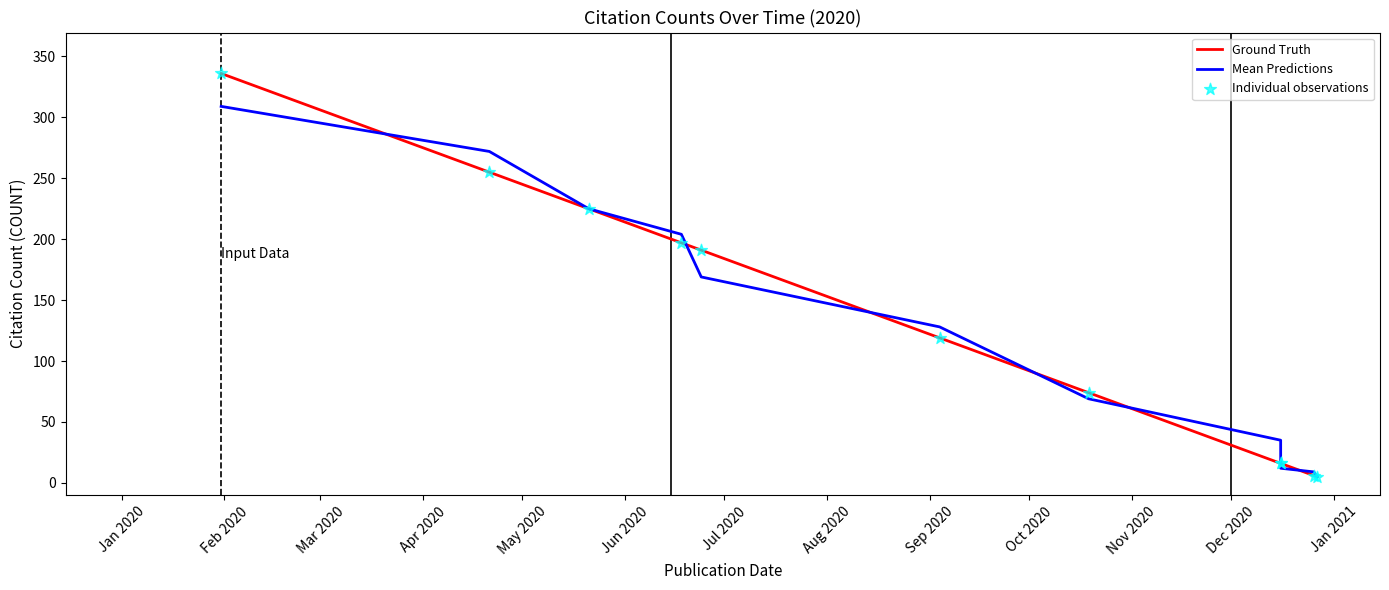

Which series contains the highest Y value?

Ground Truth